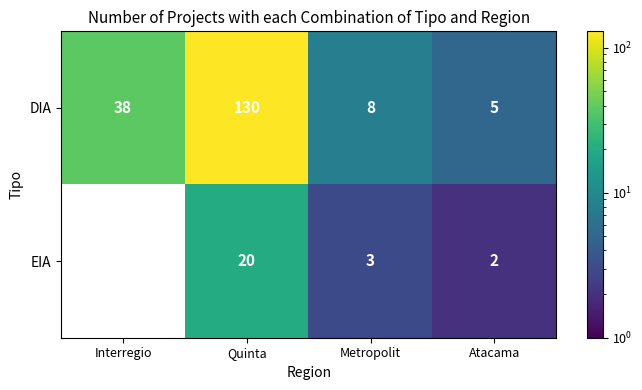

Count the number of data series in this chart.

2